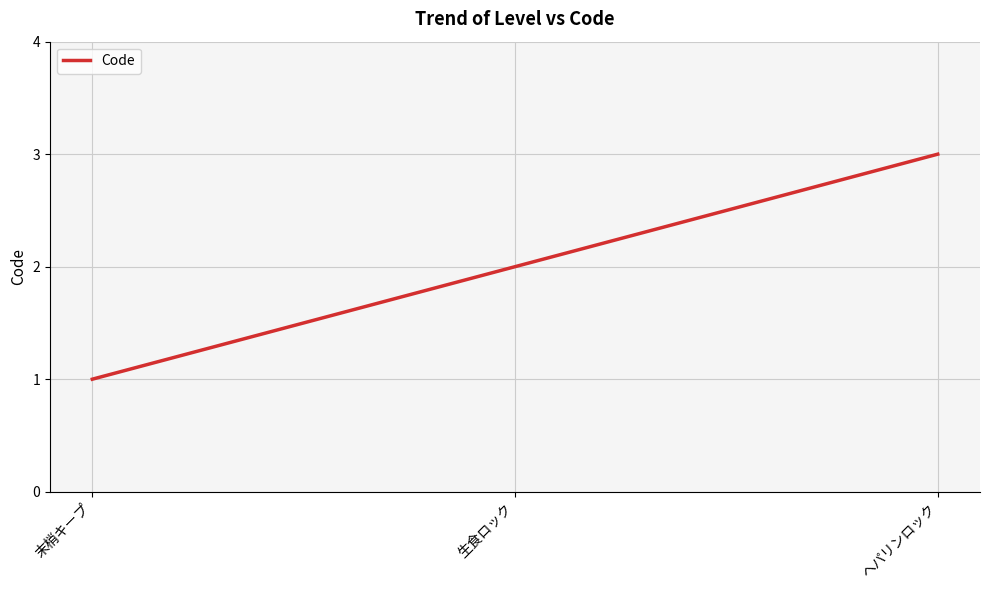

What is the approximate value at ヘパリンロック?

3